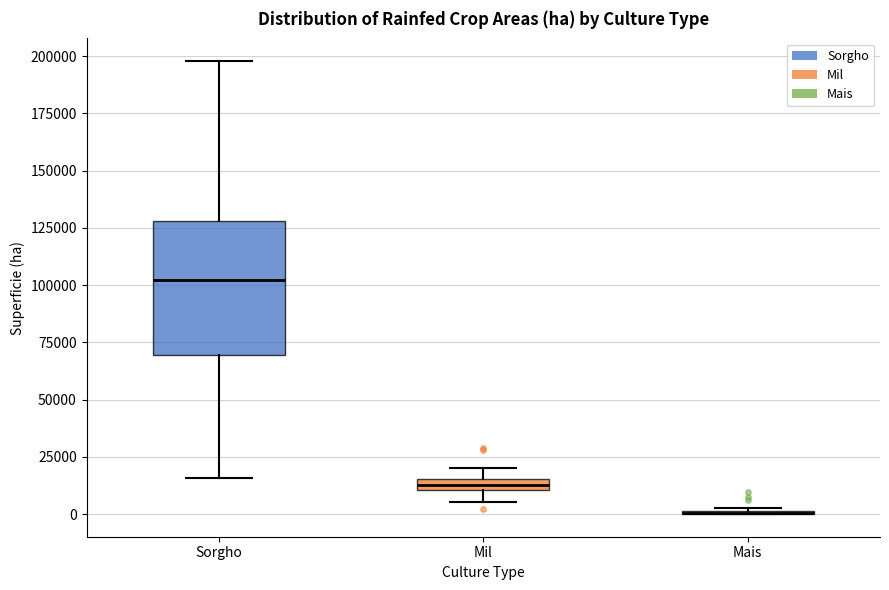

Comparing the boxes themselves (not the whiskers), which one is the tallest?

Sorgho